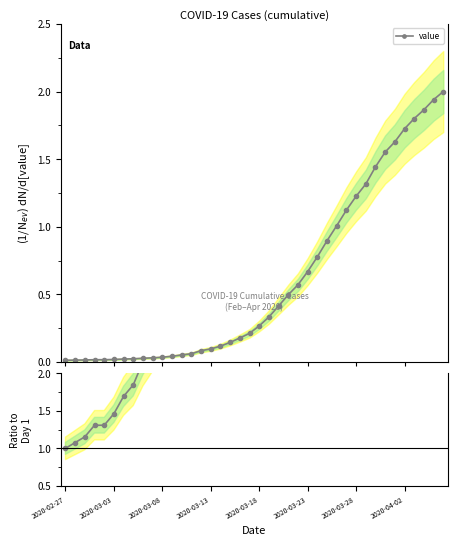

What is the value of the value ratio point at the 5th from the left?

1.3